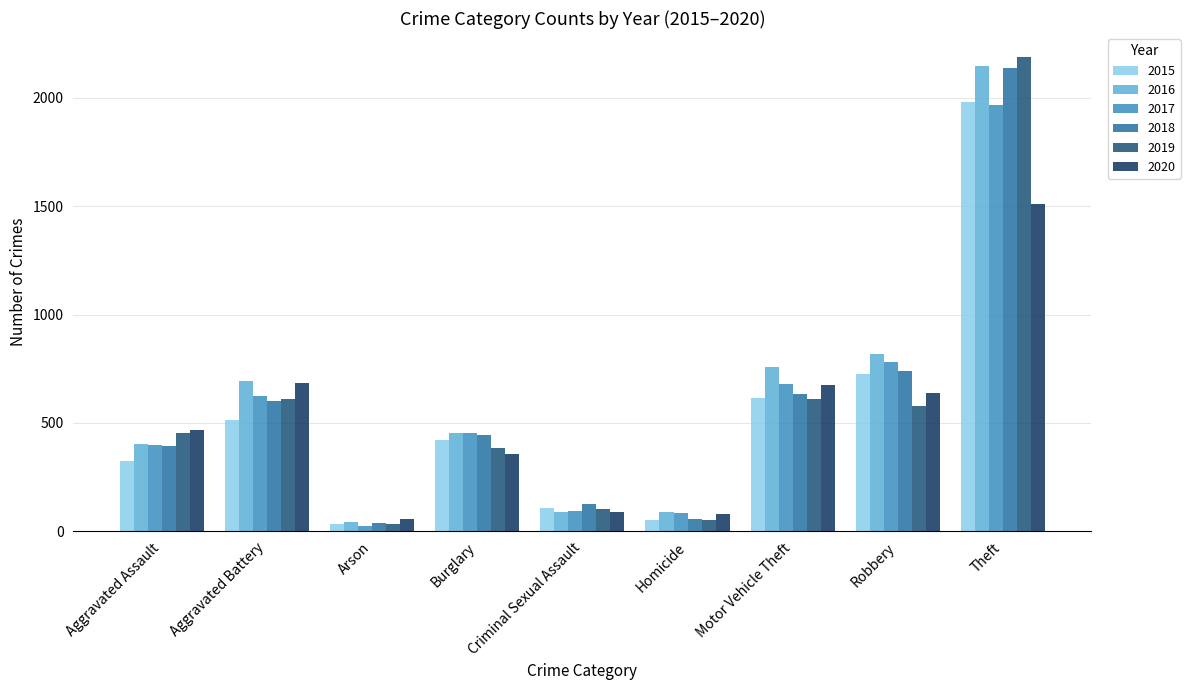

What is the sum of the 2017 values at Motor Vehicle Theft and Theft?

2648